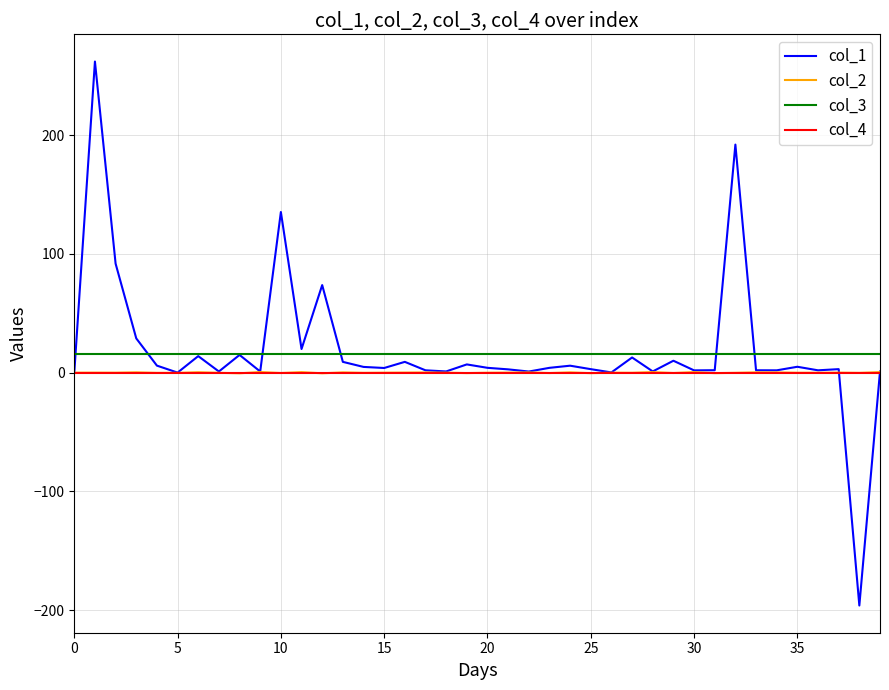

Which series has the largest range (max minus min)?

col_1